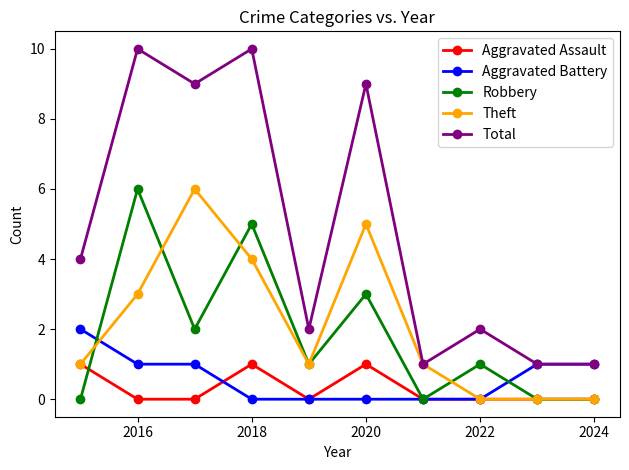

What is the greatest value displayed?

10